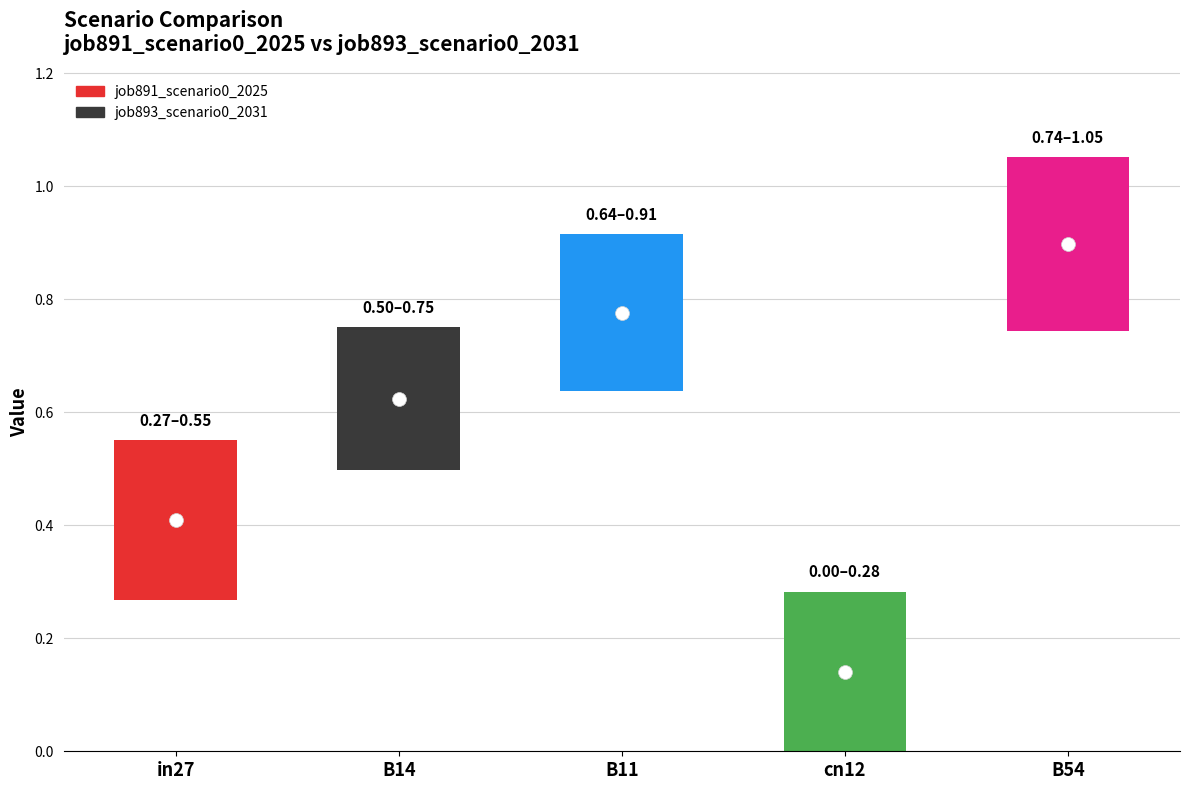

List the series in order of their overall mean, lowest first.

job893_scenario0_2031, job891_scenario0_2025